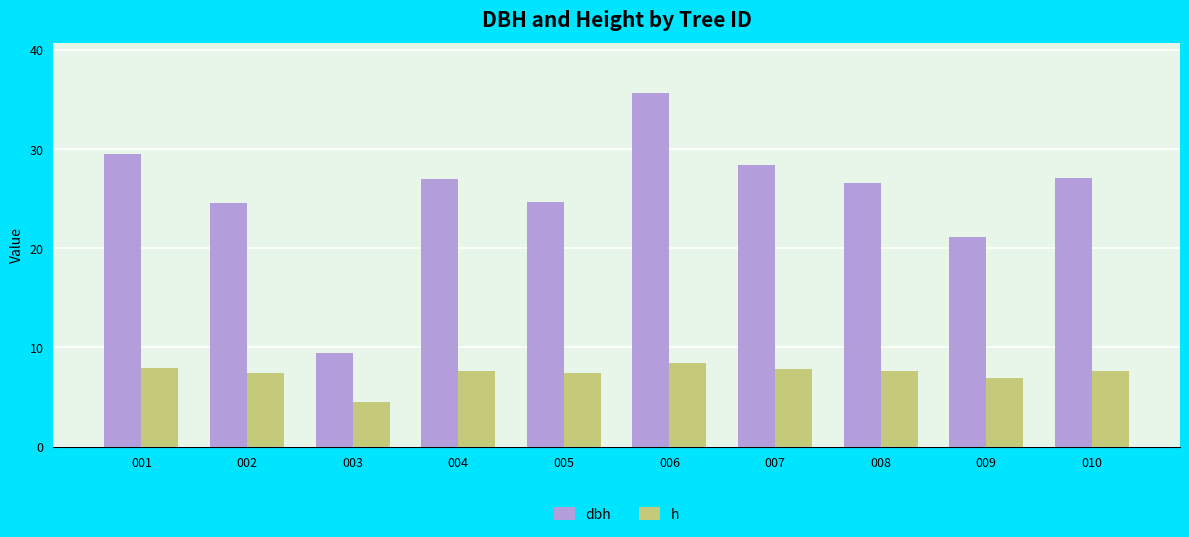

How many data points does each series have?

10